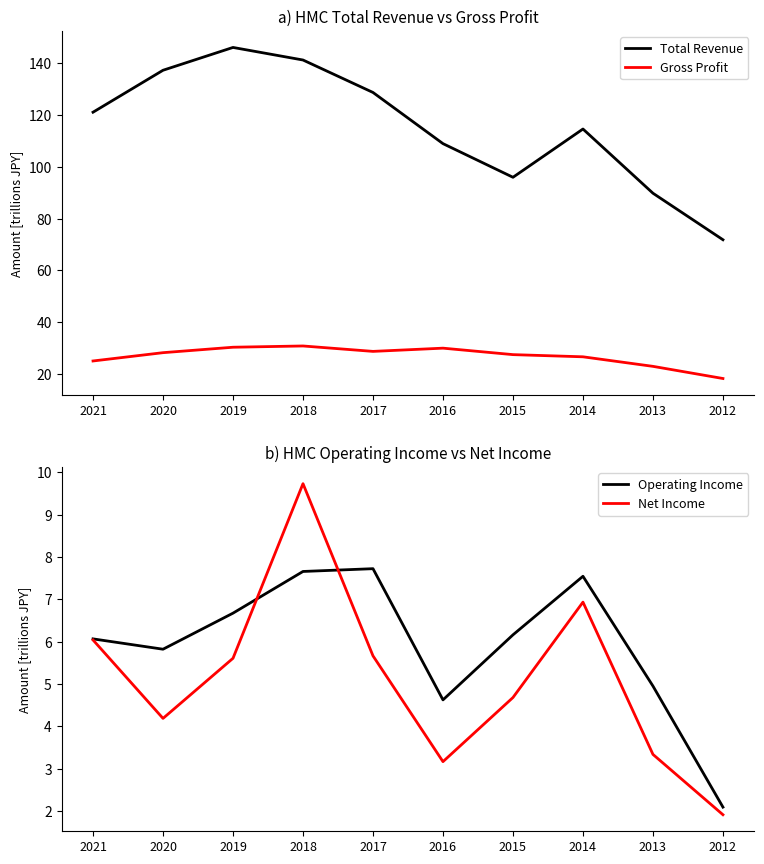

How many lines are shown in the chart?

4